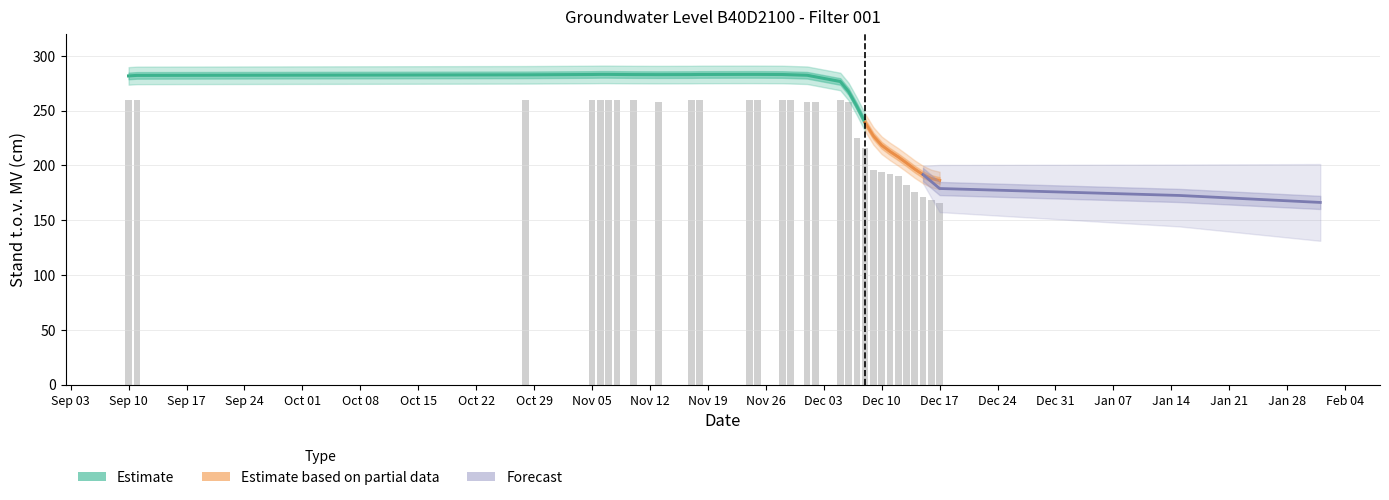

The chart shows a value of 260 at 2007/11/06. True or false?

True